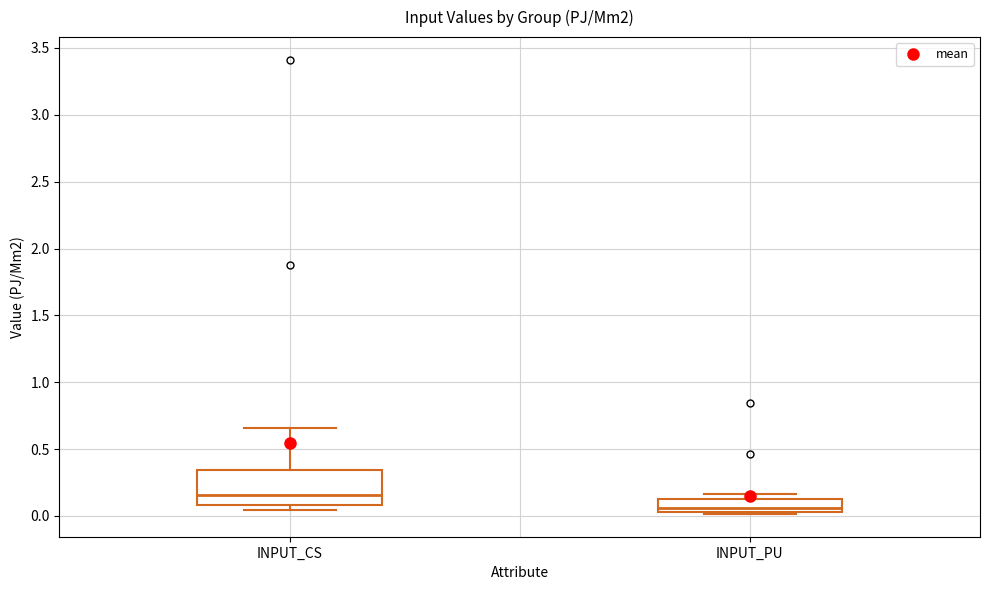

Which box is the tallest, from its lower edge to its upper edge?

INPUT_CS